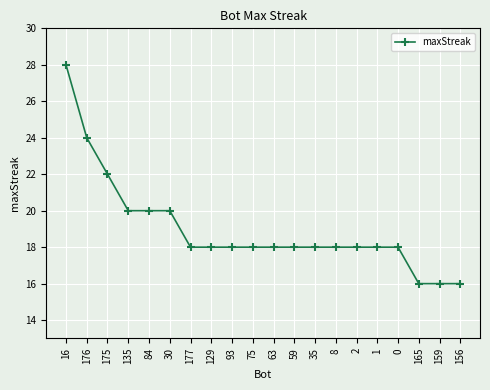

How many series are shown in this chart?

1